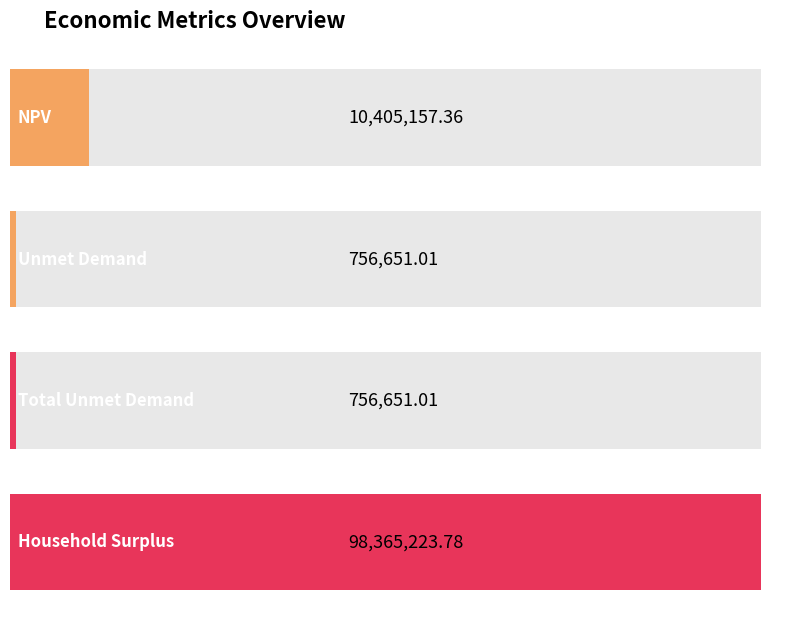

What is the sum of the values at Household Surplus and Unmet Demand?

99121874.8